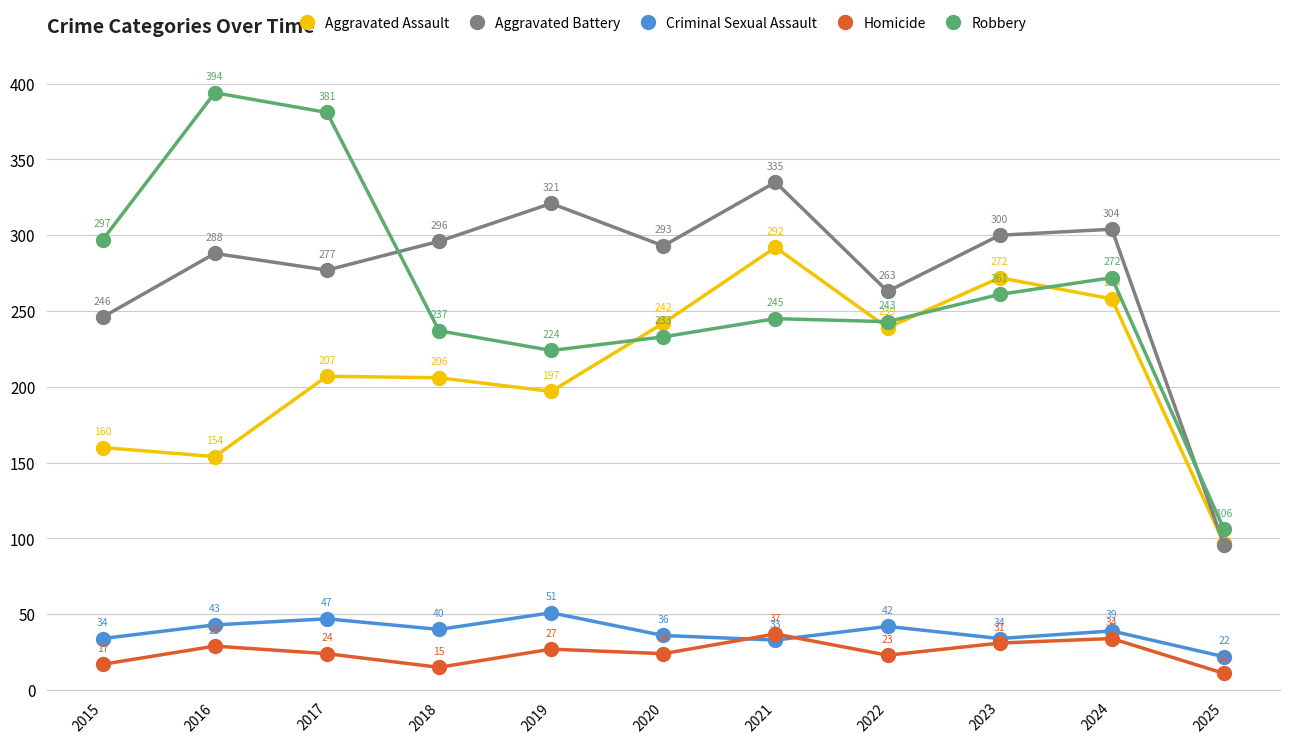

How many values in the Criminal Sexual Assault series are below 39?

5